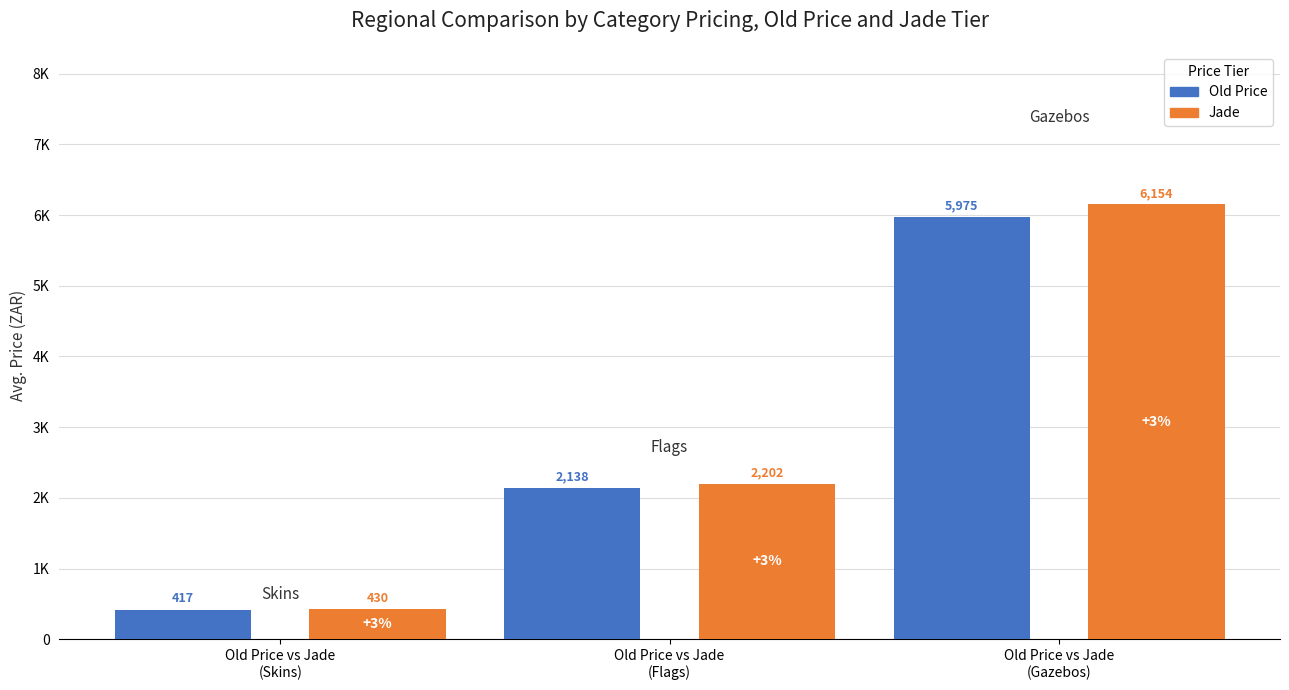

What are all the series names shown in the legend?

Old Price, Jade